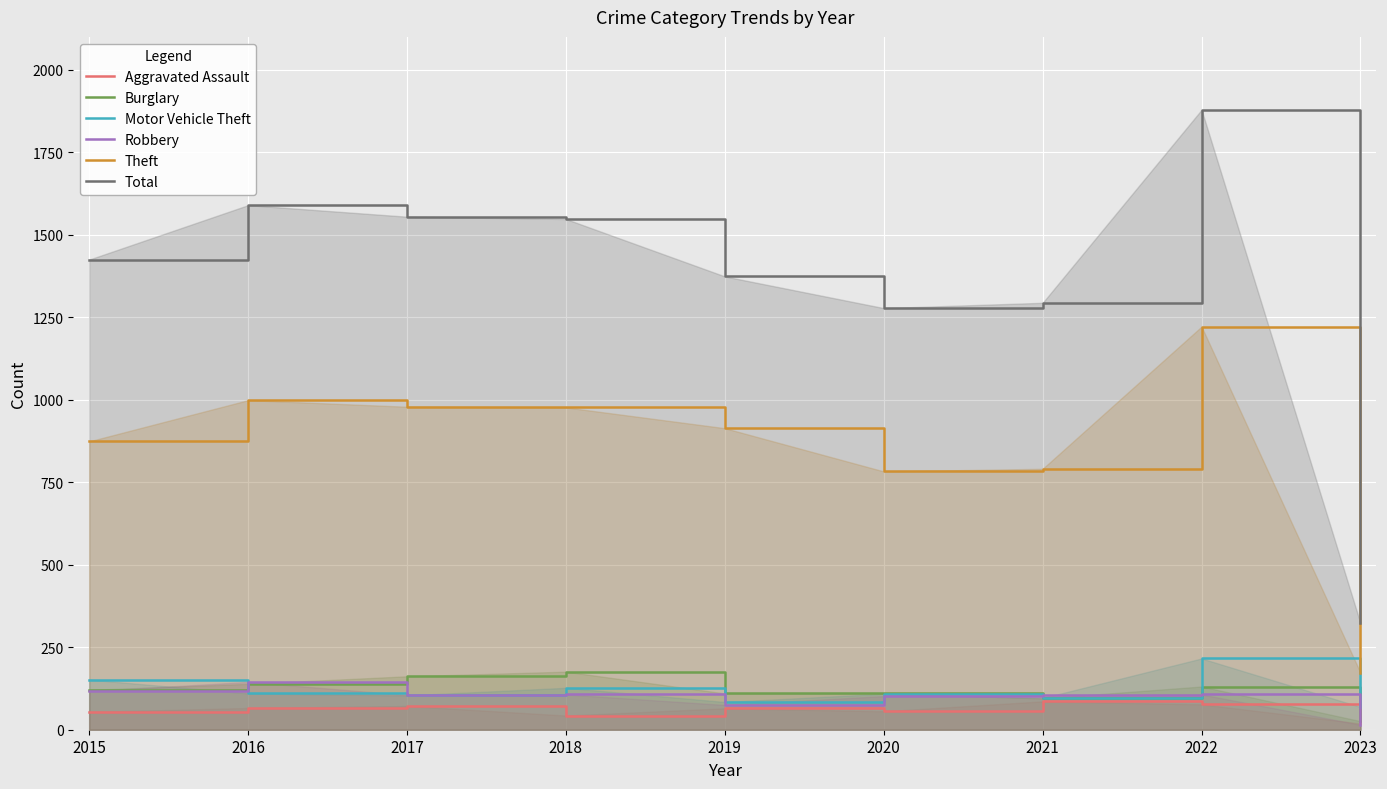

At how many categories does at least one series exceed 1135?

8